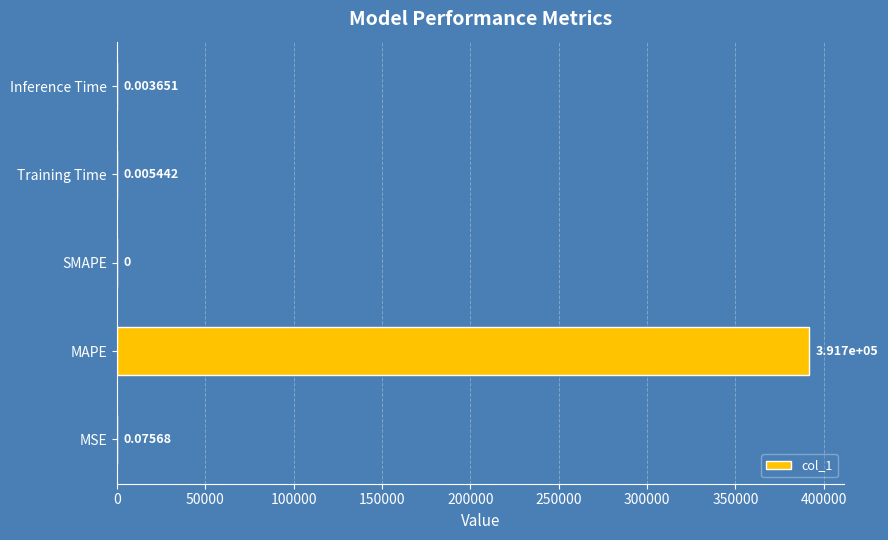

Are the bars horizontal?

Yes